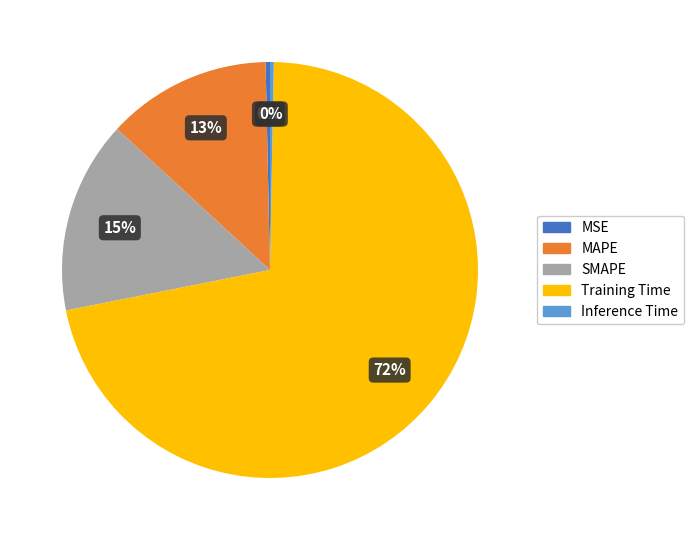

What is the majority slice?

Training Time